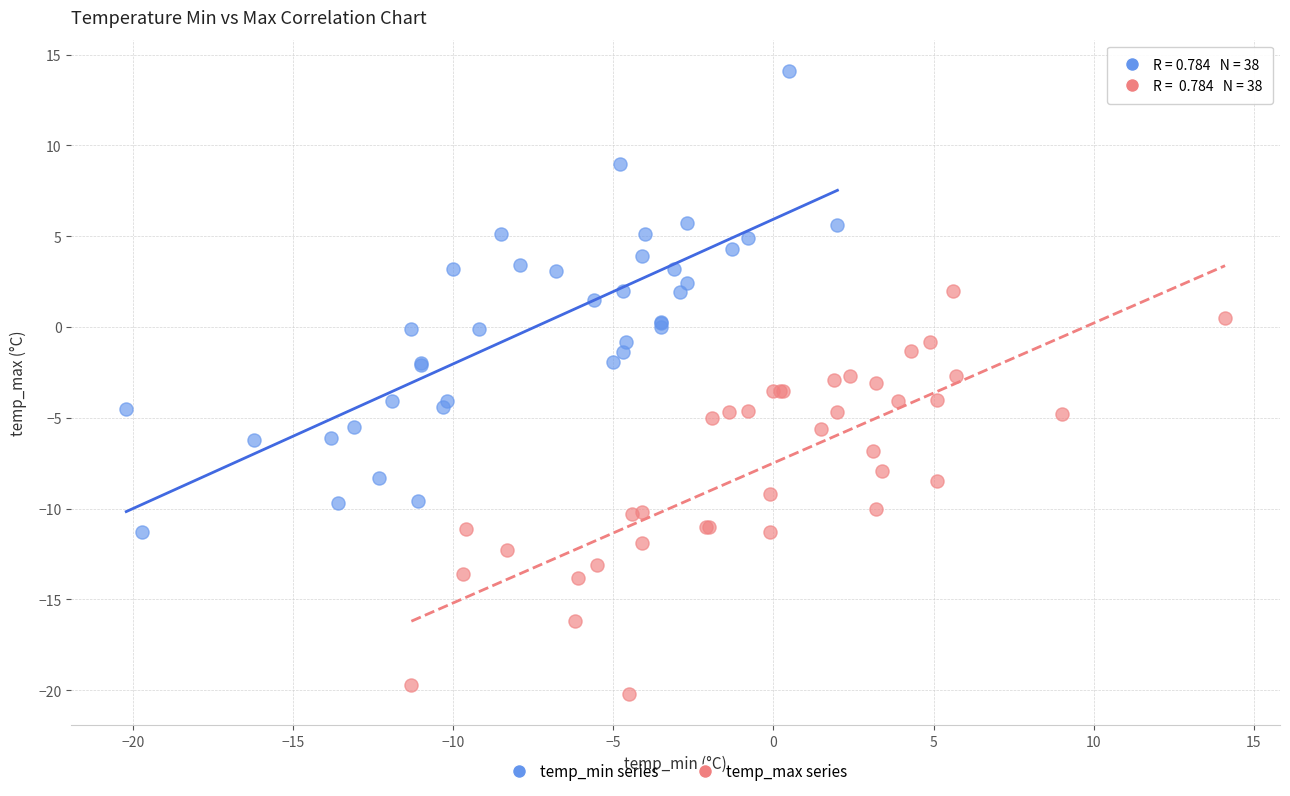

Which series has the widest spread of Y values?

temp_min series